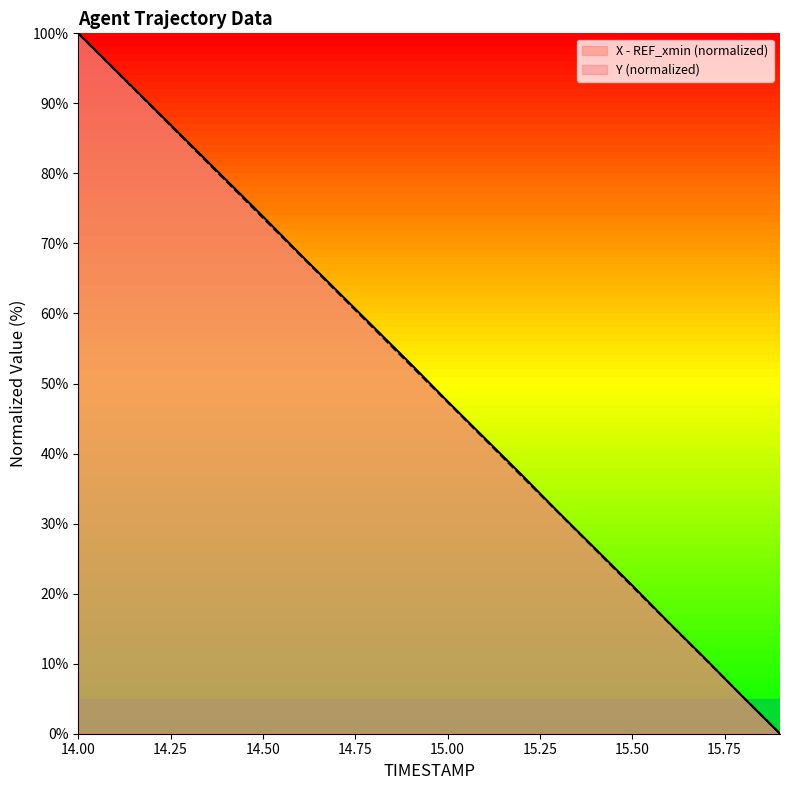

How many data points in X are less than 52?

10